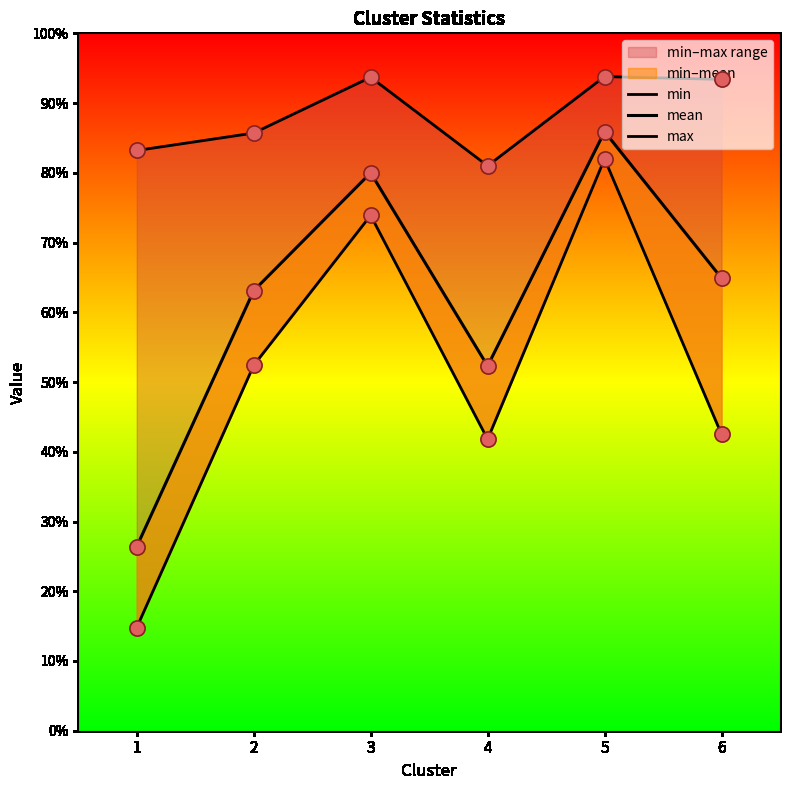

At which category is the sum across all series the highest?

5